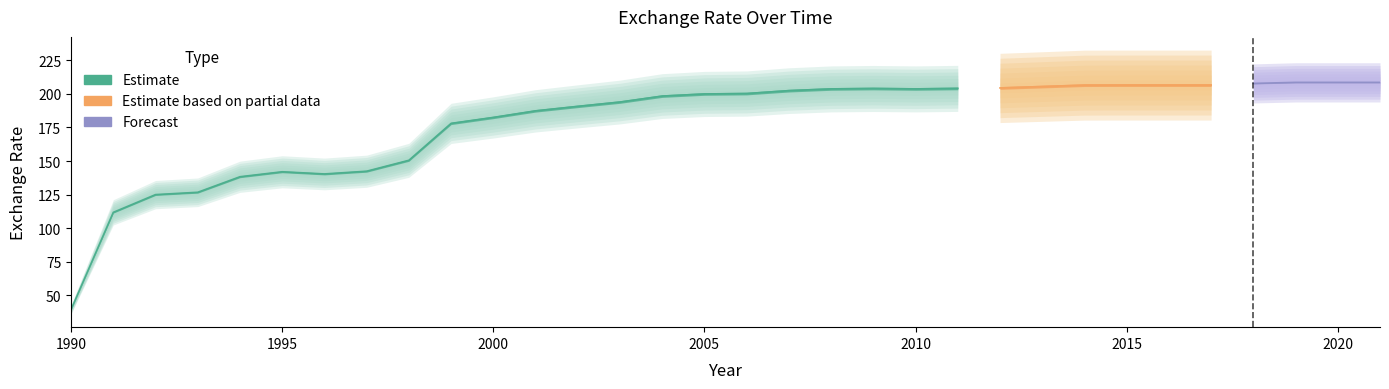

True or false: the data shows 203.6 at 2010.

True